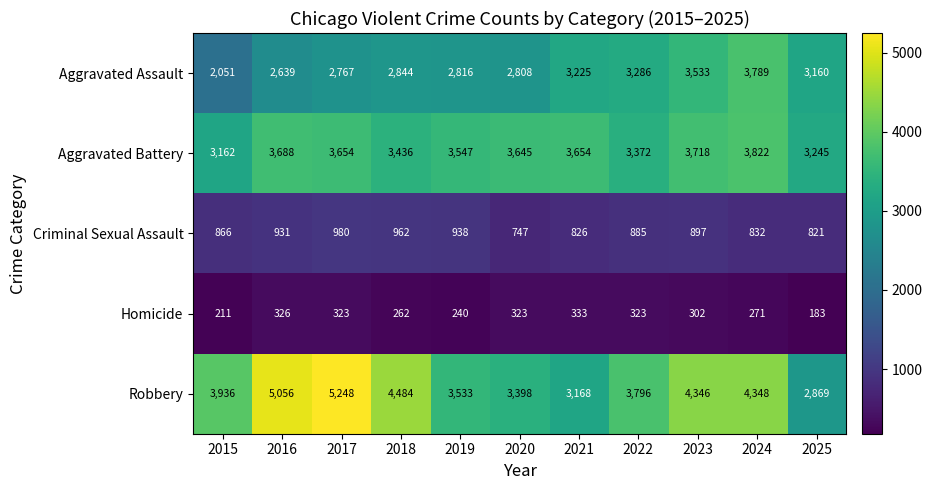

The Aggravated Battery series shows 2377 at 2023. True or false?

False